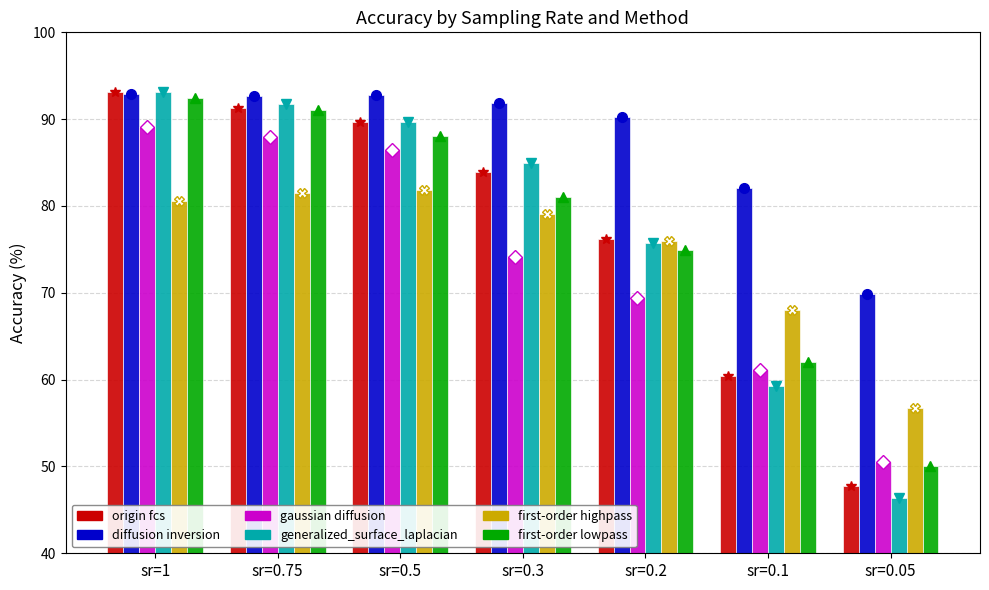

What is the lowest value of the first-order highpass series?

56.7